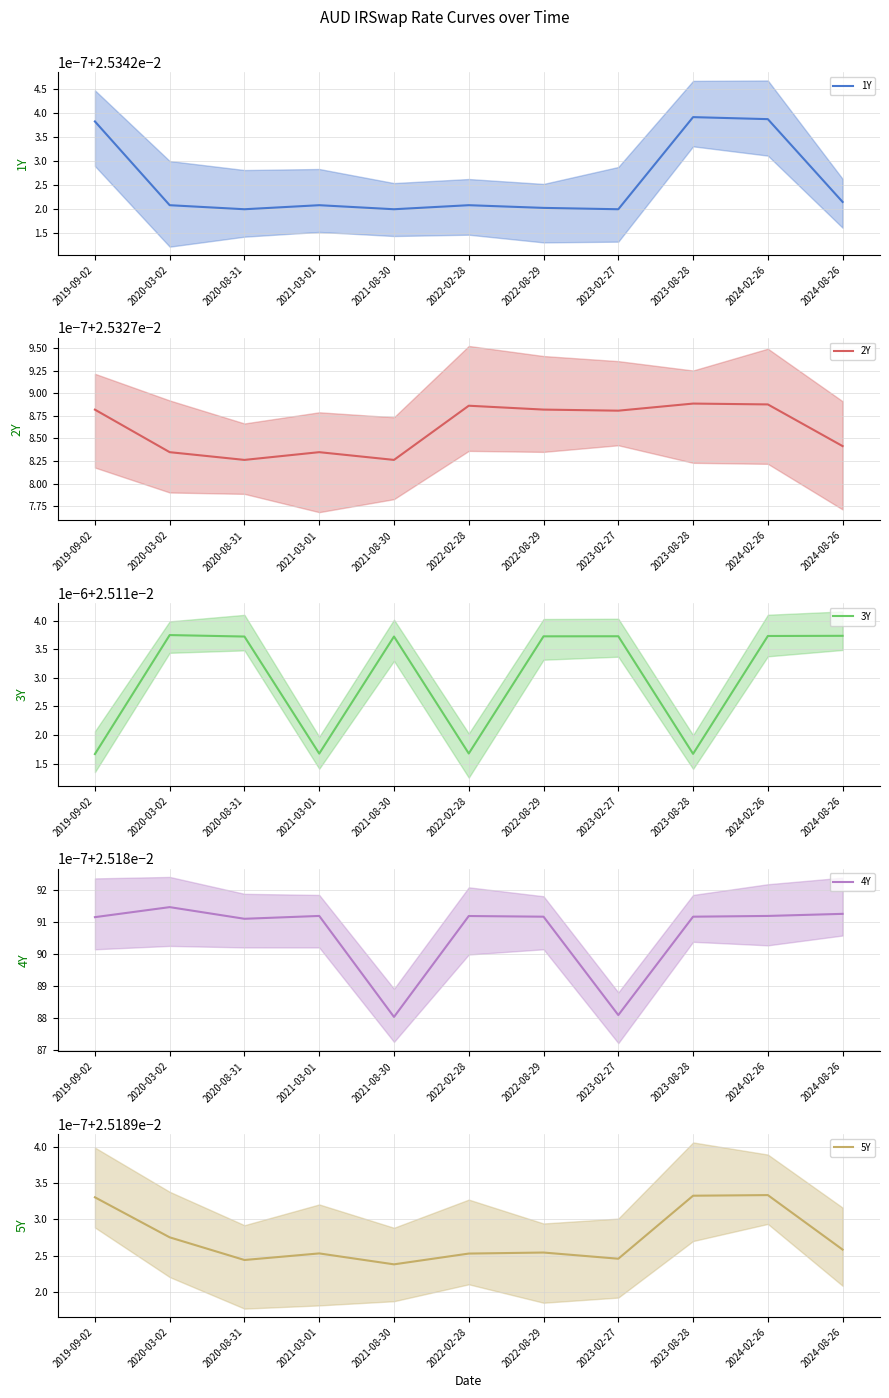

True or false: 5Y mean and 4Y mean cross at least once.

False